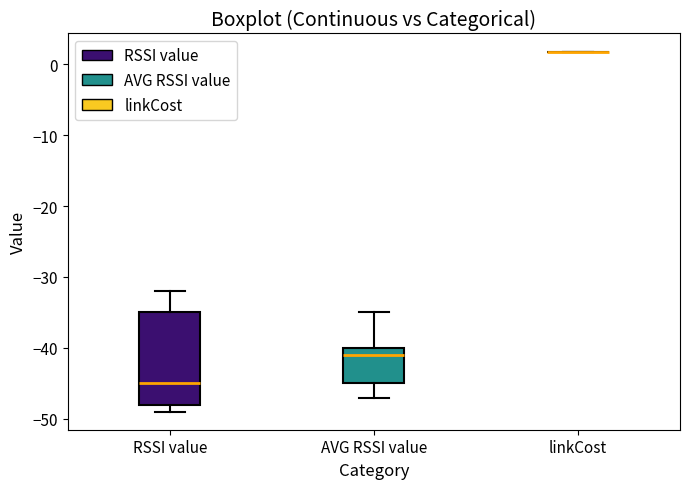

Reading left to right, read every box against the y-axis: the position of its median line, the range the box covers, and the ends of its whiskers. The values are not printed on the chart, so give them approximately, as read against the axis.

RSSI value: median -45, box -48 to -35, whiskers -49 to -32
AVG RSSI value: median -41, box -45 to -40, whiskers -47 to -35
linkCost: box collapsed to a line at 2, whiskers 2 to 2